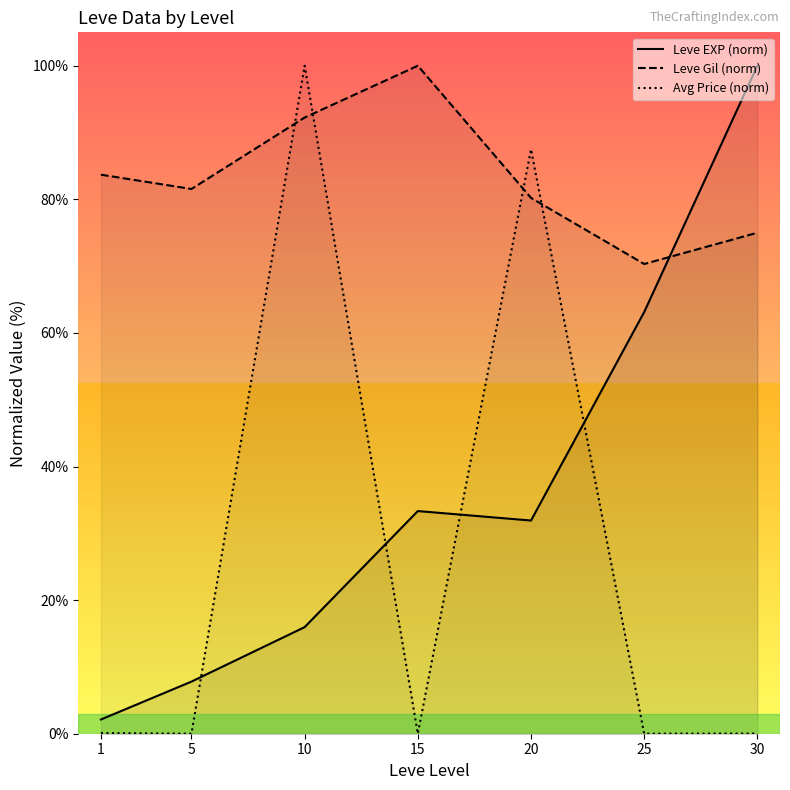

Reading left to right, what are all the values shown in this chart?

Leve EXP (norm): 2.1	7.8	16.0	33.3	31.9	63.1	100.0
Leve Gil (norm): 83.7	81.6	92.2	100.0	80.2	70.3	75.0
Avg Price (norm): 0.1	0.0	100.0	0.0	87.5	0.0	0.0